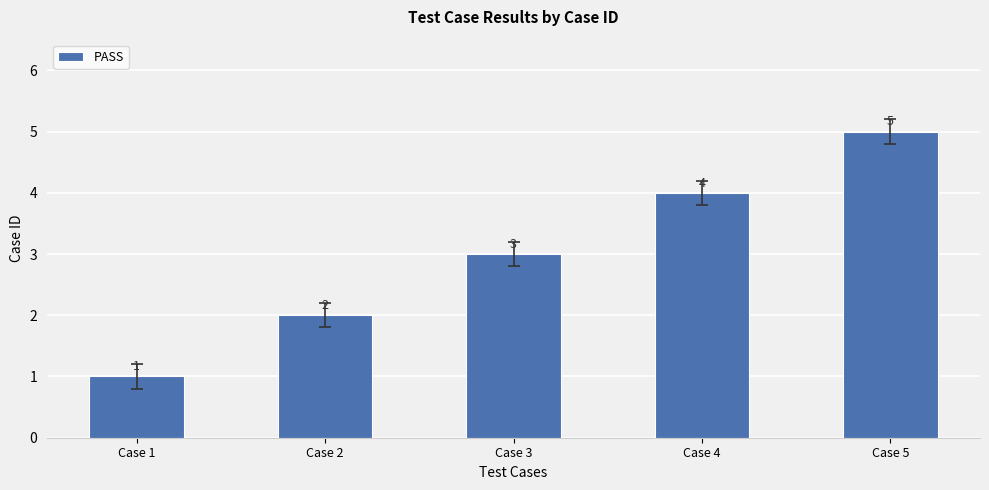

What is the difference between the maximum and minimum values?

4